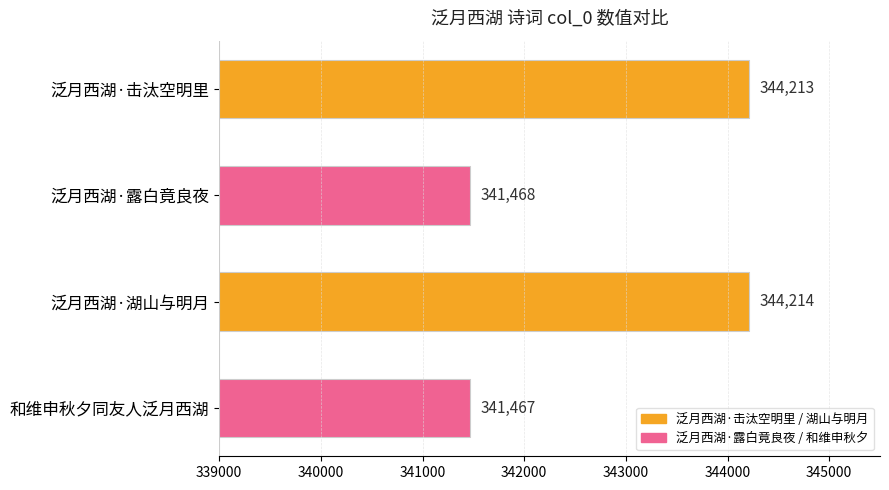

What is the greatest value displayed?

344214